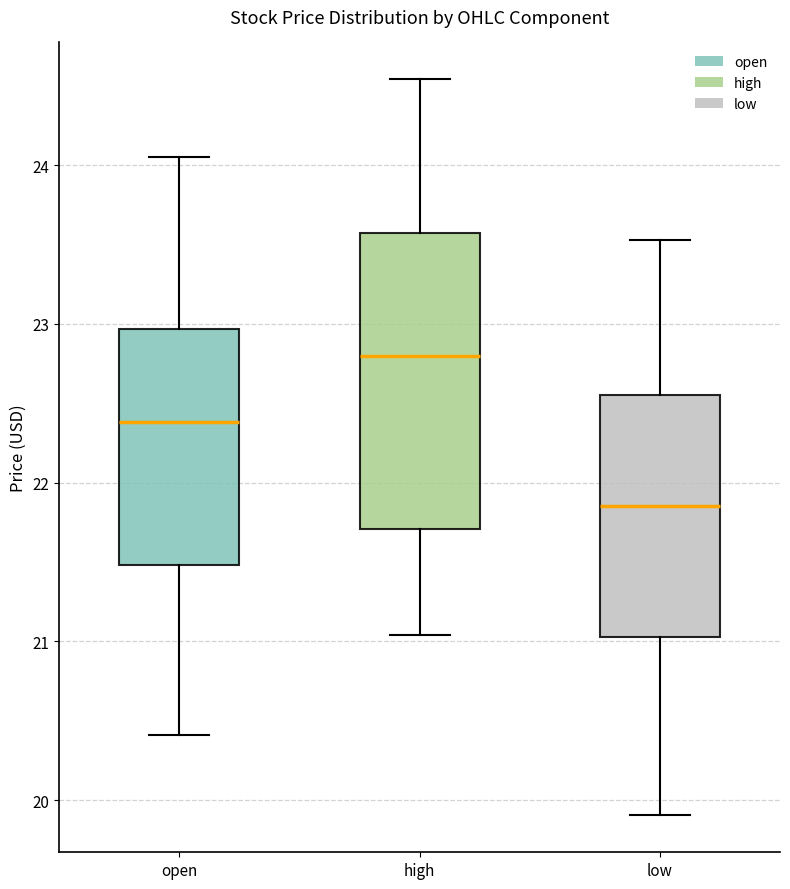

Reading left to right, read every box against the y-axis: the position of its median line, the range the box covers, and the ends of its whiskers. The values are not printed on the chart, so give them approximately, as read against the axis.

open: median 22.4, box 21.5 to 23.0, whiskers 20.4 to 24.1
high: median 22.8, box 21.7 to 23.6, whiskers 21.0 to 24.5
low: median 21.9, box 21.0 to 22.6, whiskers 19.9 to 23.5